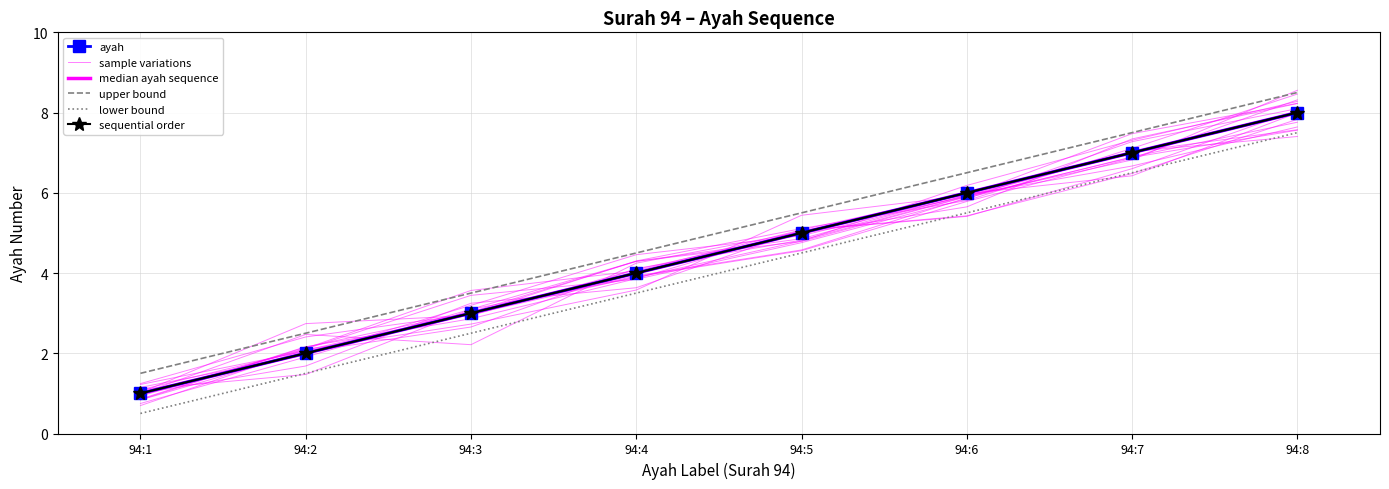

How many series are shown in this chart?

6